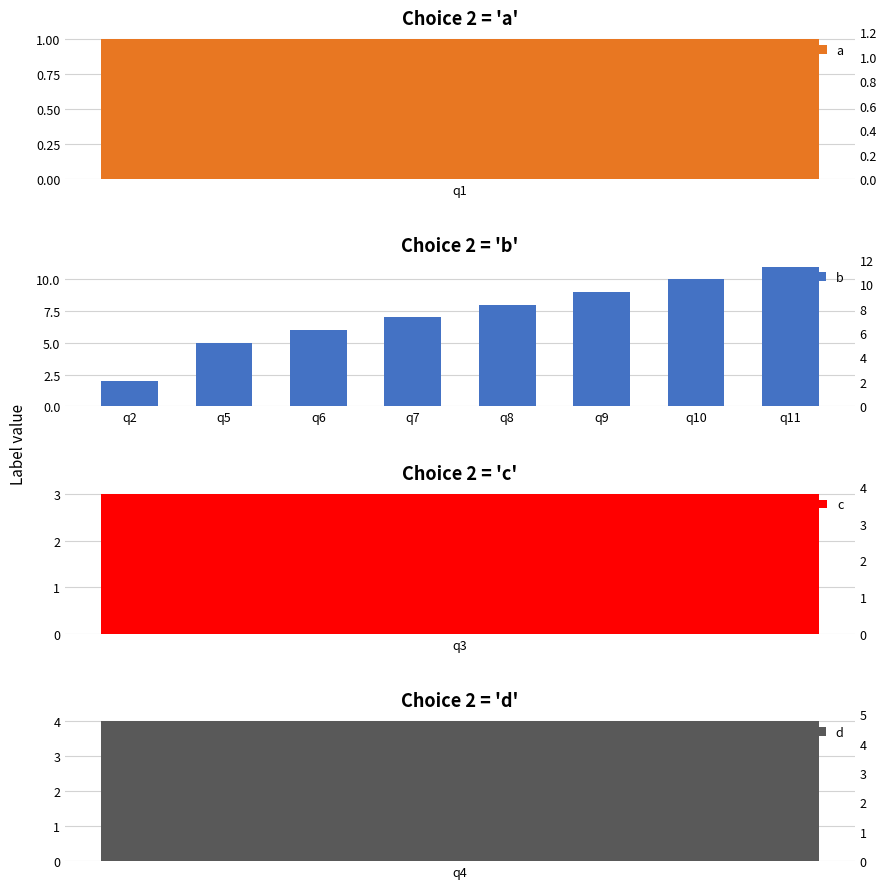

Count the number of values greater than 8.

3